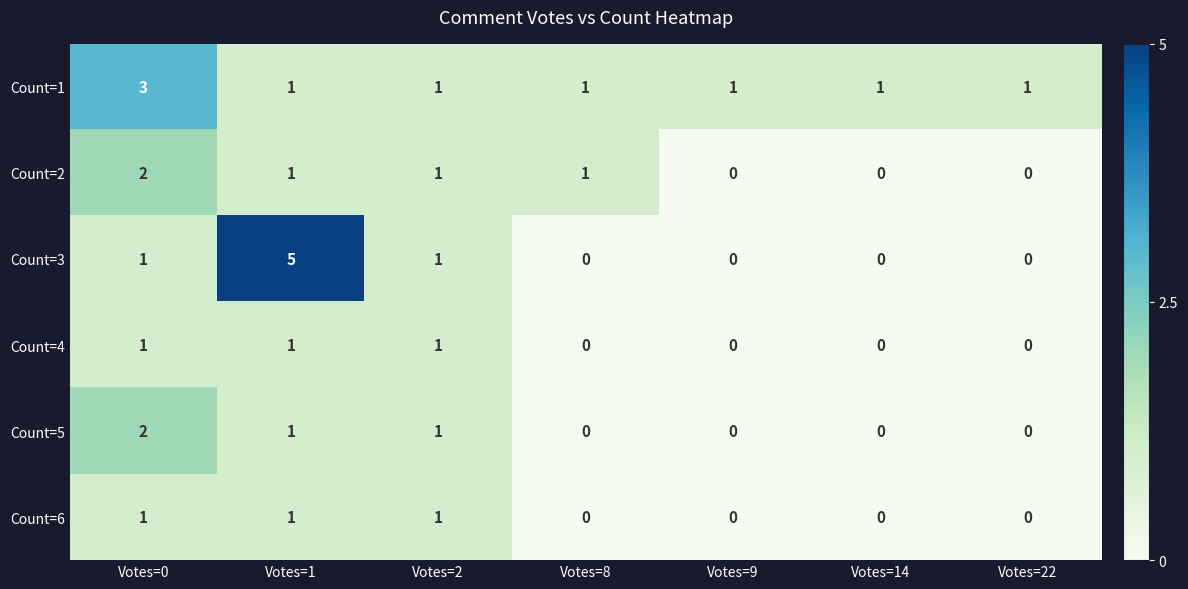

Which series has the largest total across all categories?

Count=1